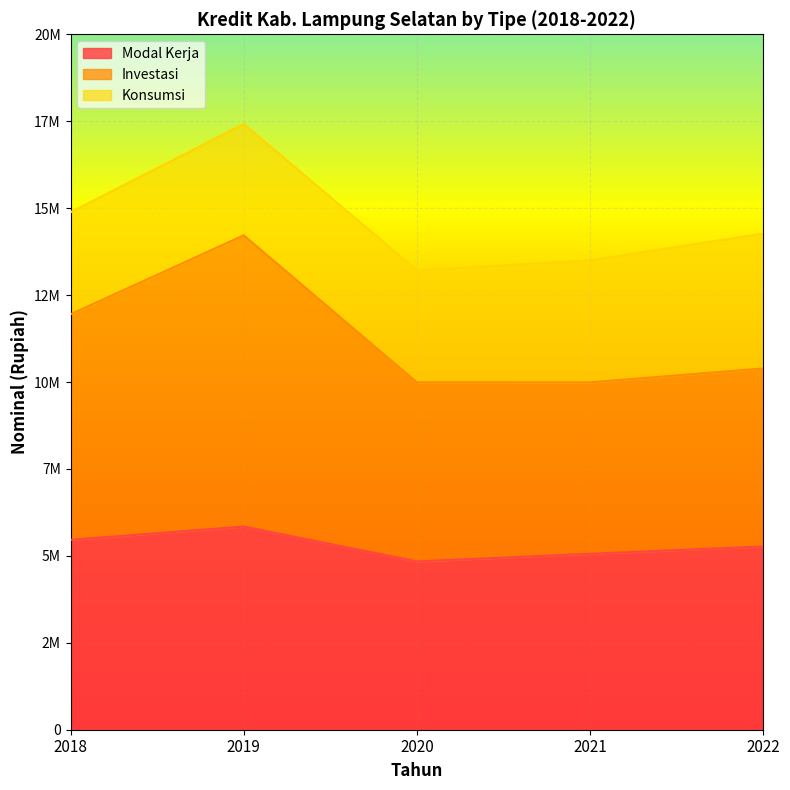

What is the sum of the Modal Kerja values at 2018 and 2020?

10300476.7